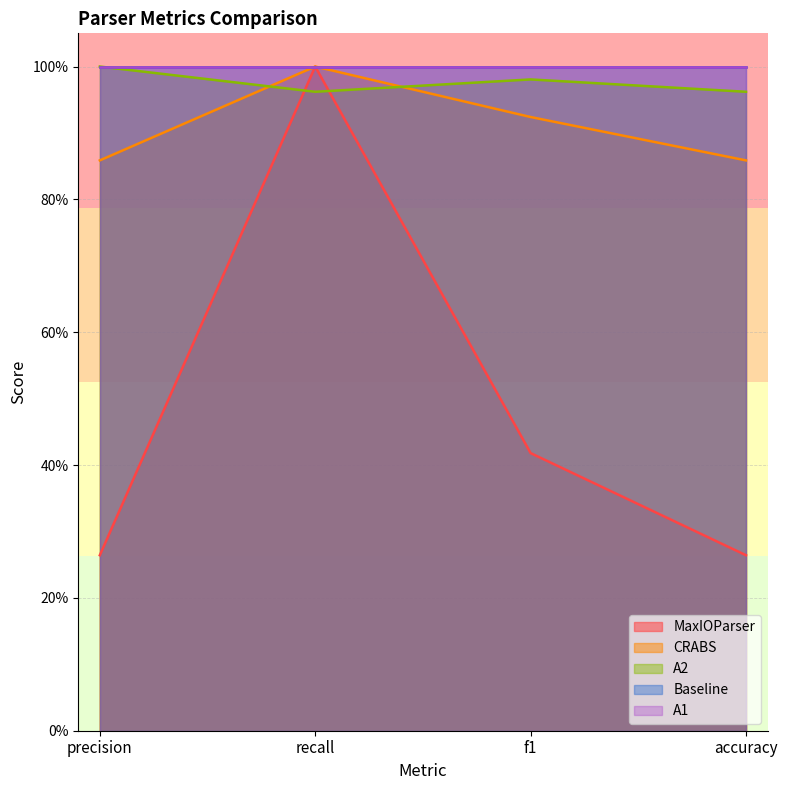

Does the chart have visible grid lines?

Yes